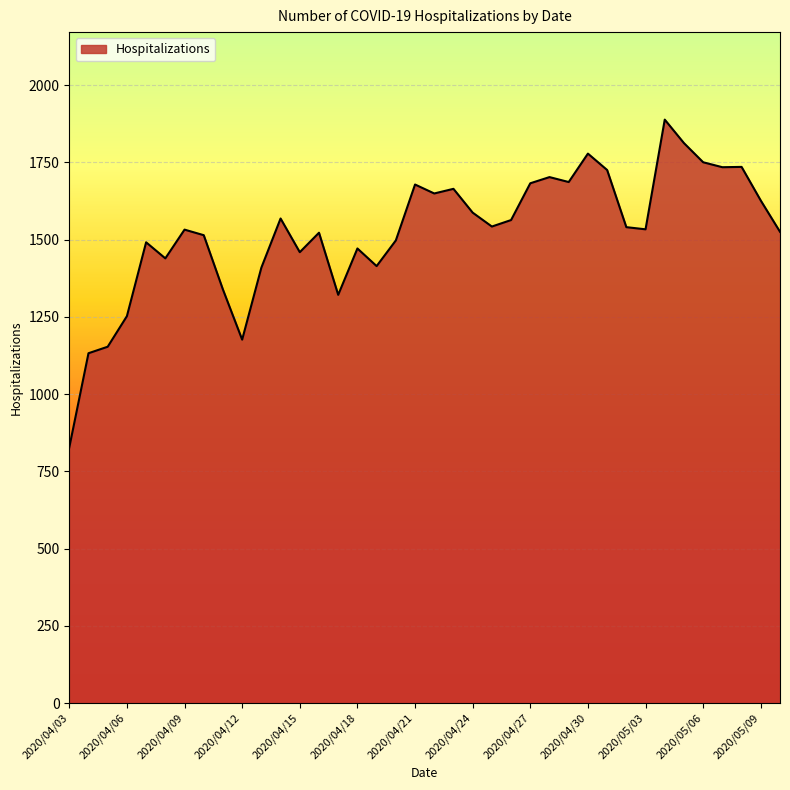

What is the greatest value displayed?

1888